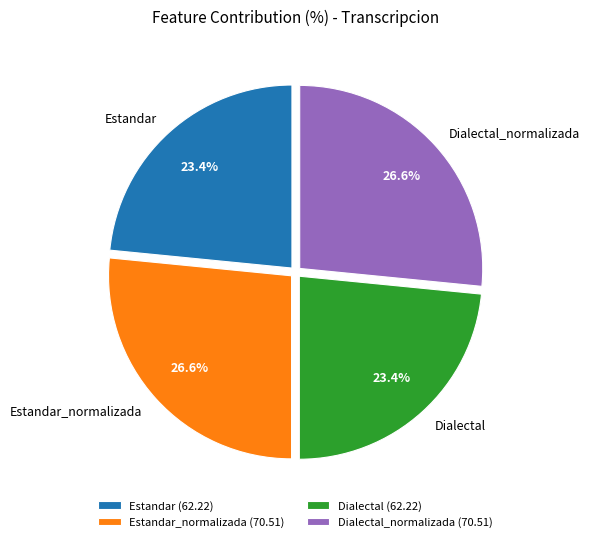

Is there a majority slice in this chart?

No